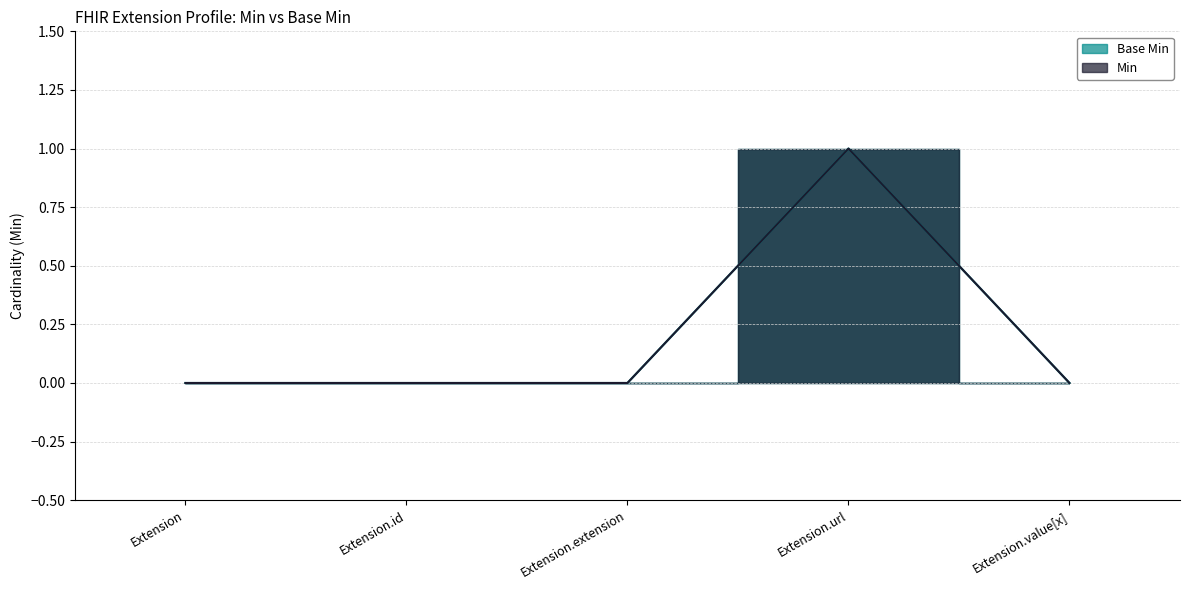

Where is the first local maximum for Min?

Extension.url